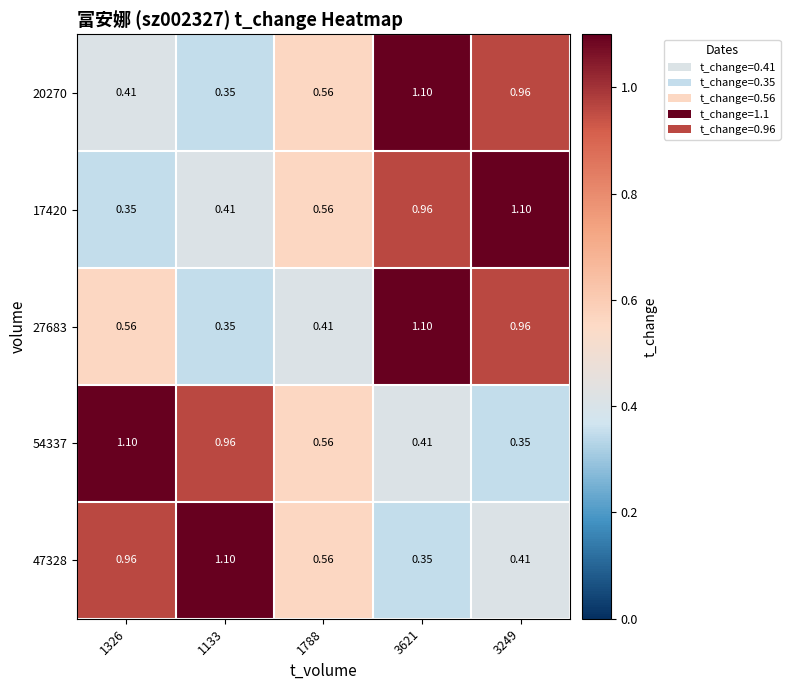

Is the value of 17420 at 1788 greater than the value of 47328 at 3621?

Yes